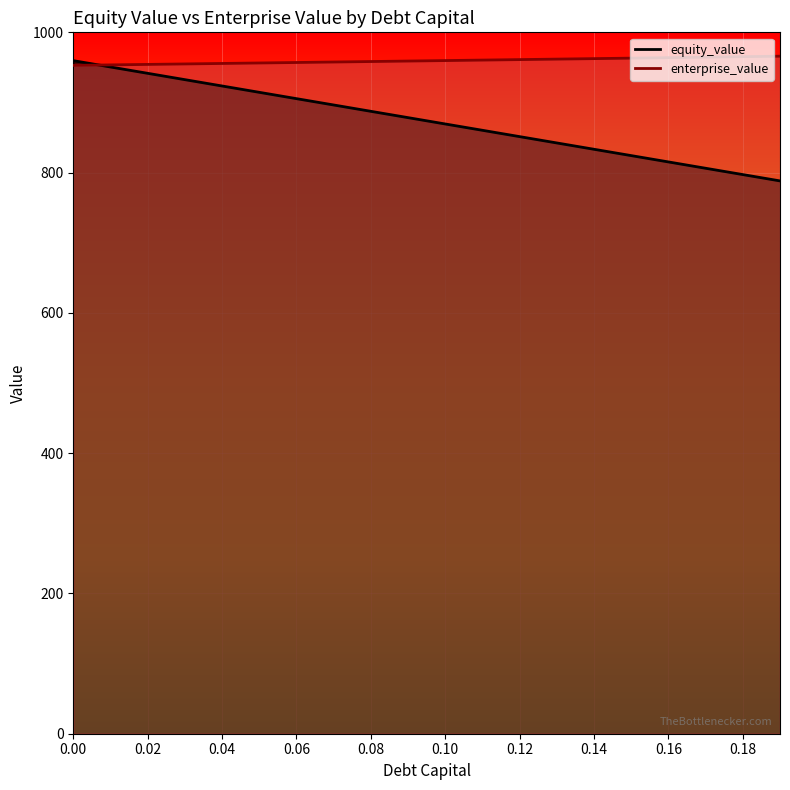

True or false: equity_value has more than 2 points higher than both neighbors.

False